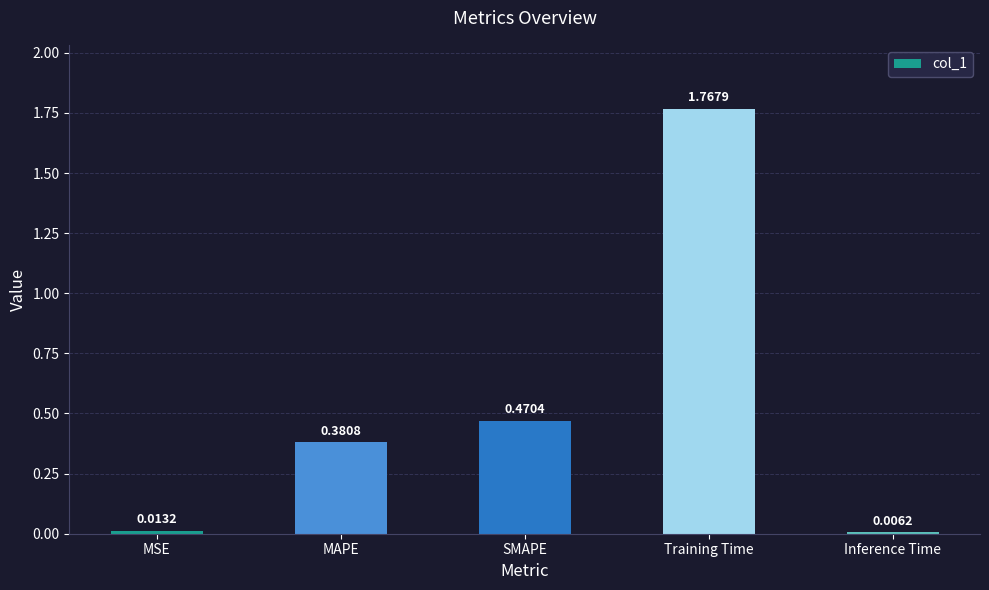

Rank the categories by value from lowest to highest.

Inference Time, MSE, MAPE, SMAPE, Training Time